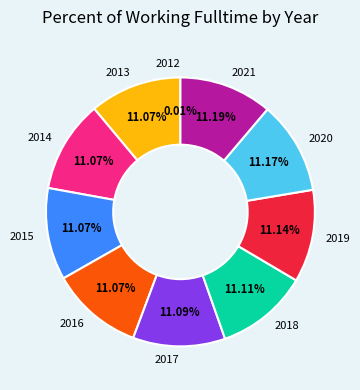

Does 2015 represent more than half of the total?

No